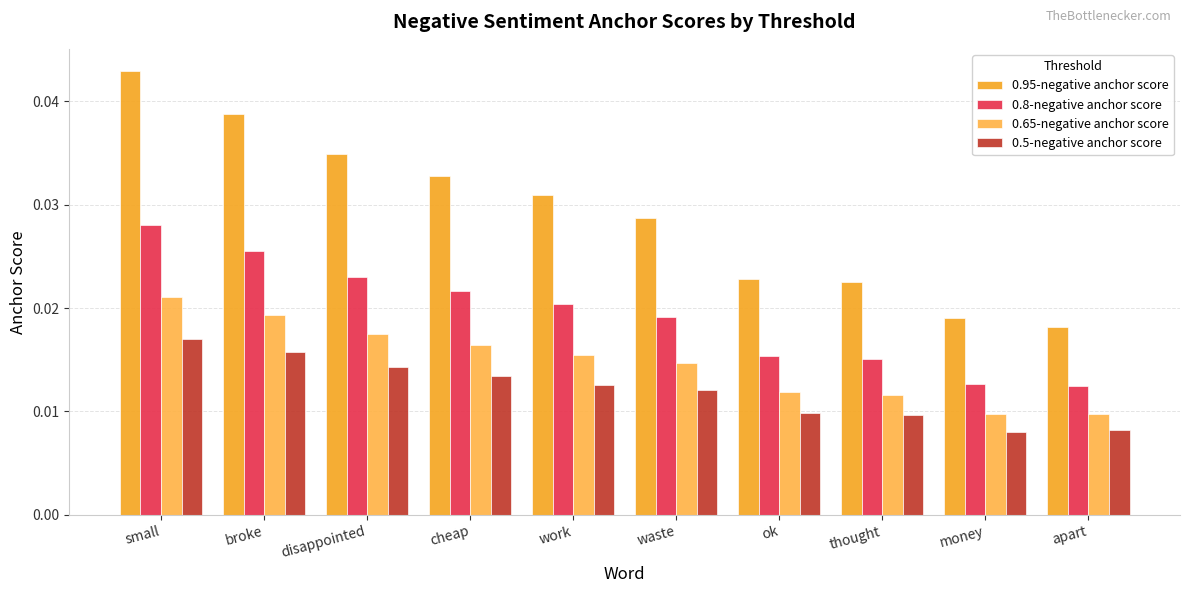

List the labels in order of 0.5-negative anchor score value, smallest first.

money, apart, thought, ok, waste, work, cheap, disappointed, broke, small